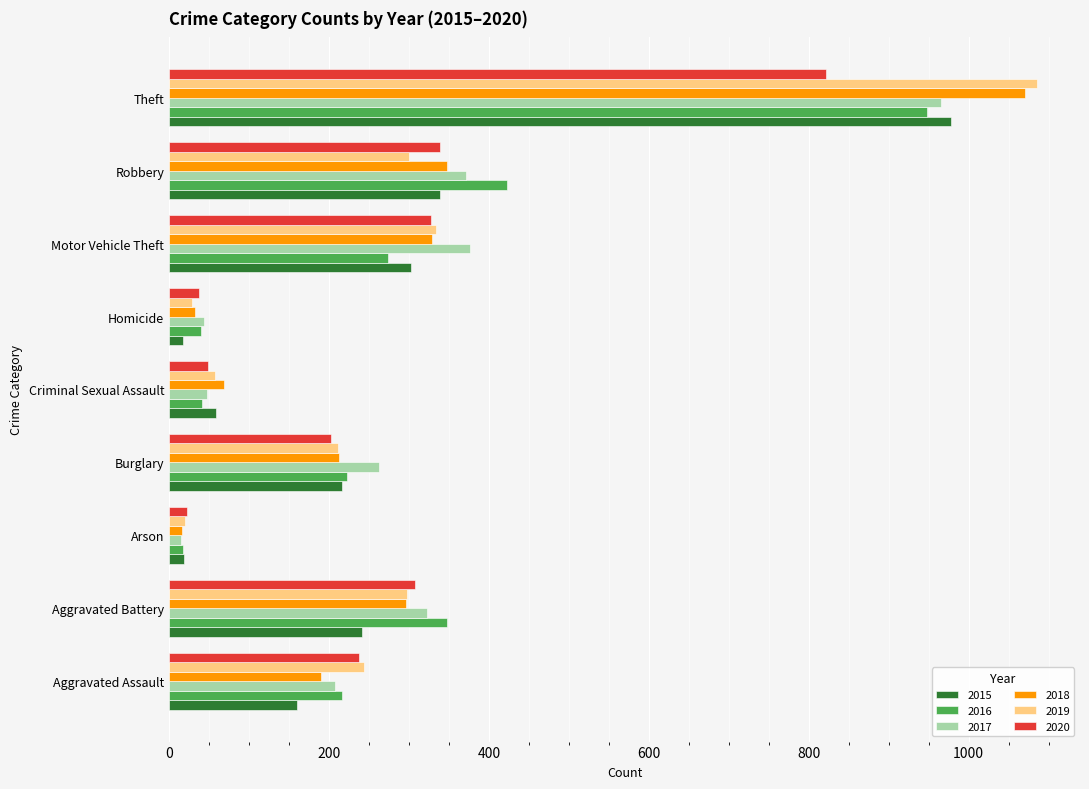

List the series in order of their peak value, lowest first.

2020, 2016, 2017, 2015, 2018, 2019